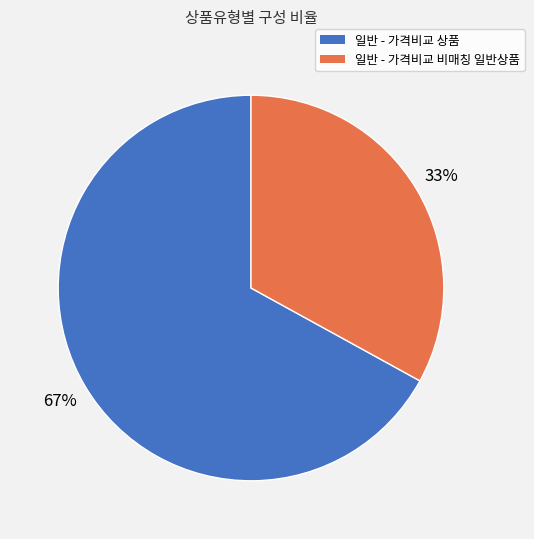

To the nearest percent, what is the combined percentage of 일반 - 가격비교 상품 and 일반 - 가격비교 비매칭 일반상품?

100%